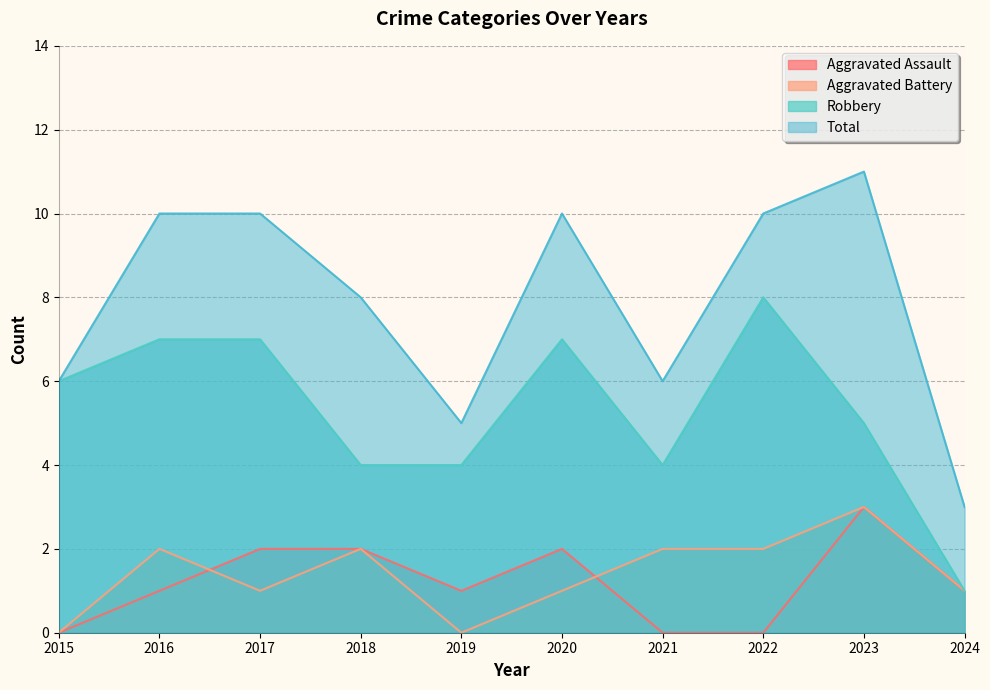

Which series has the largest range (max minus min)?

Total